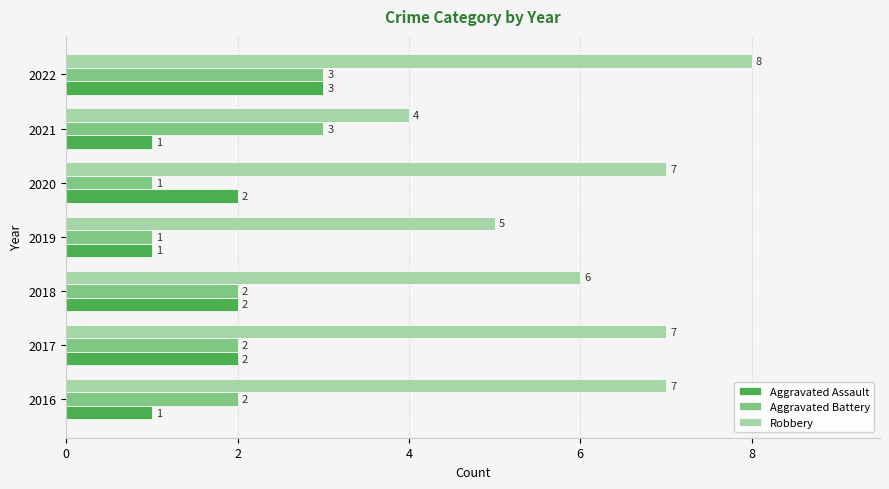

The value of Aggravated Assault at 2022 is 3. True or false?

True